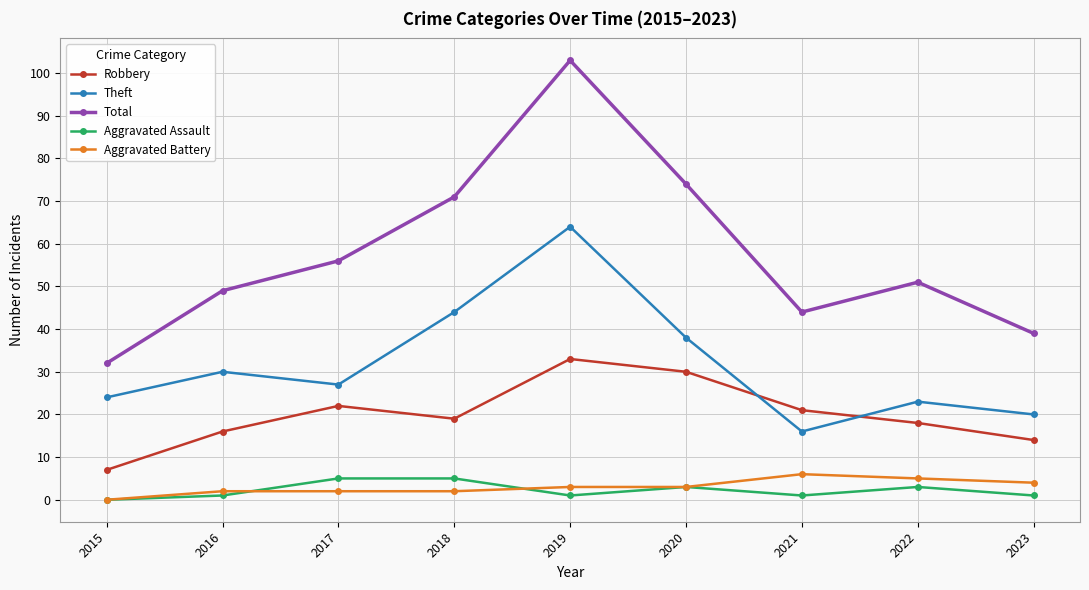

Rank the categories by Total value from lowest to highest.

2015, 2023, 2021, 2016, 2022, 2017, 2018, 2020, 2019